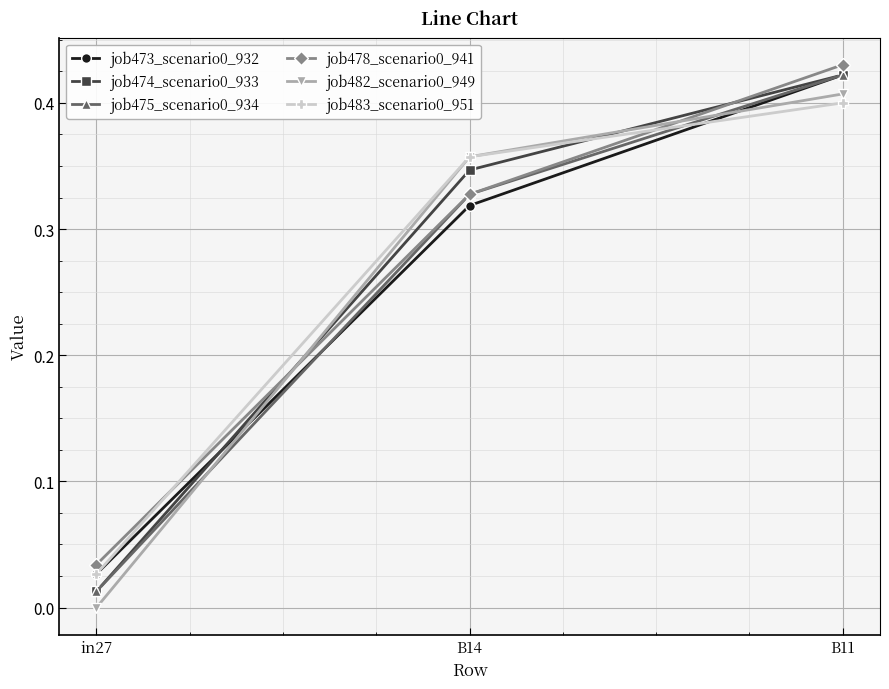

At which category is the sum across all series the highest?

B11